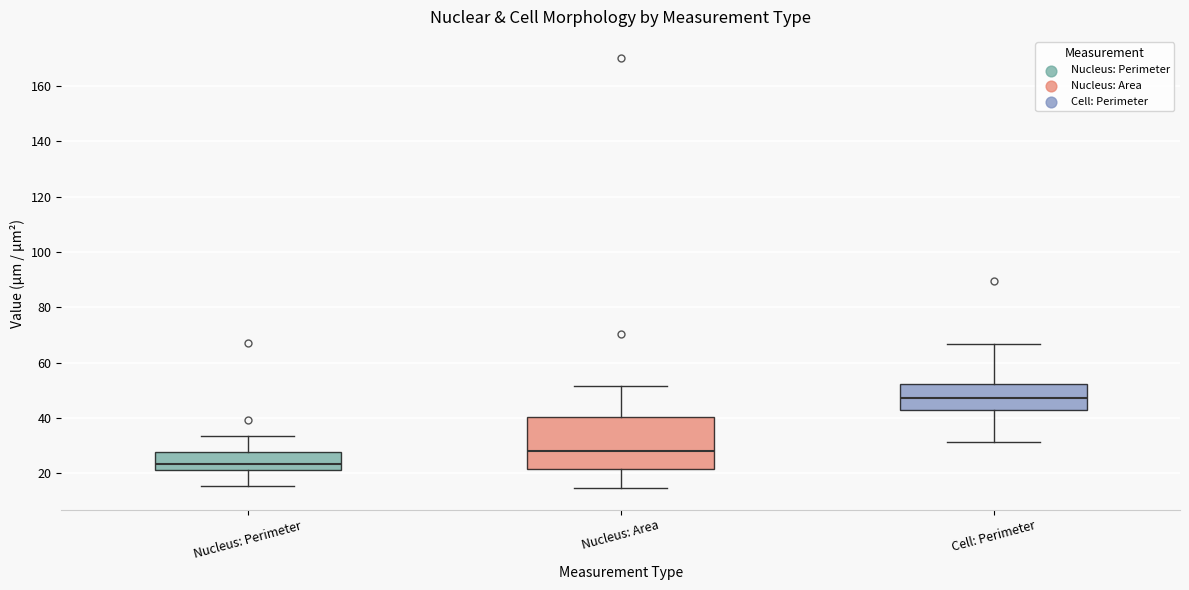

Reading left to right, transcribe this box plot: for each box, give where its median line is, the range the box spans, and where its two whiskers end, as read against the y-axis. The values are not printed on the chart, so give them approximately, as read against the axis.

Nucleus: Perimeter: median 24, box 20 to 28, whiskers 16 to 34
Nucleus: Area: median 28, box 22 to 40, whiskers 14 to 52
Cell: Perimeter: median 48, box 42 to 52, whiskers 32 to 66